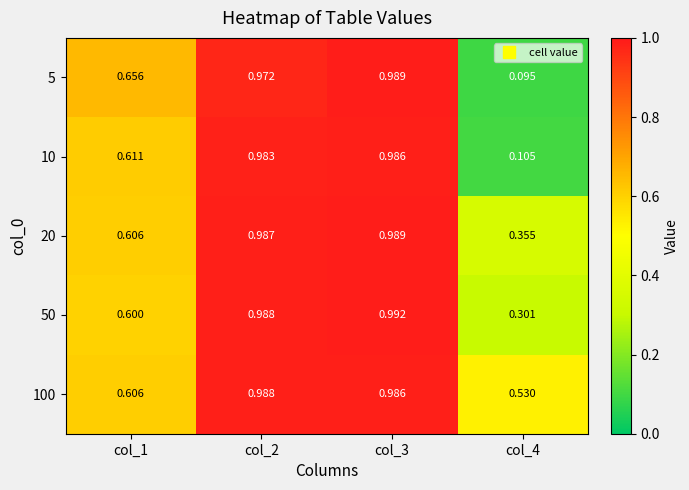

Reading right to left, transcribe all the data shown in this chart.

5: col_4=0.1	col_3=1.0	col_2=1.0	col_1=0.7
10: col_4=0.1	col_3=1.0	col_2=1.0	col_1=0.6
20: col_4=0.4	col_3=1.0	col_2=1.0	col_1=0.6
50: col_4=0.3	col_3=1.0	col_2=1.0	col_1=0.6
100: col_4=0.5	col_3=1.0	col_2=1.0	col_1=0.6